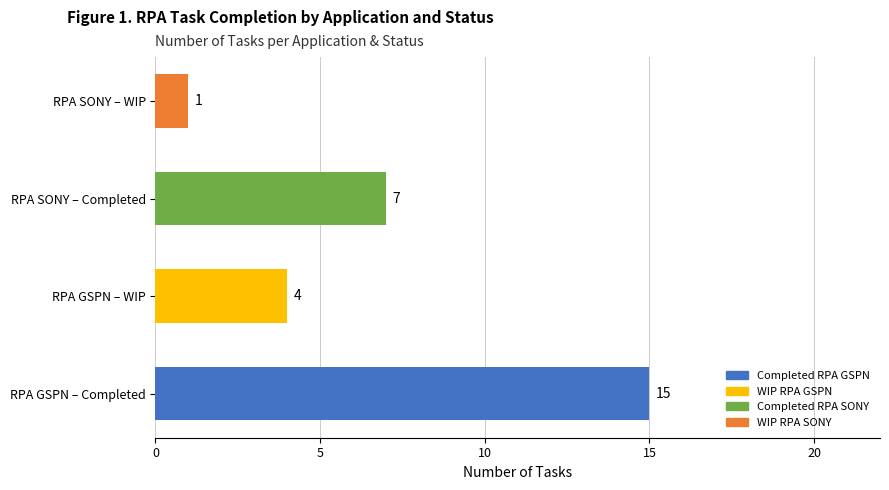

Which has a higher value, RPA GSPN – WIP or RPA SONY – WIP?

RPA GSPN – WIP